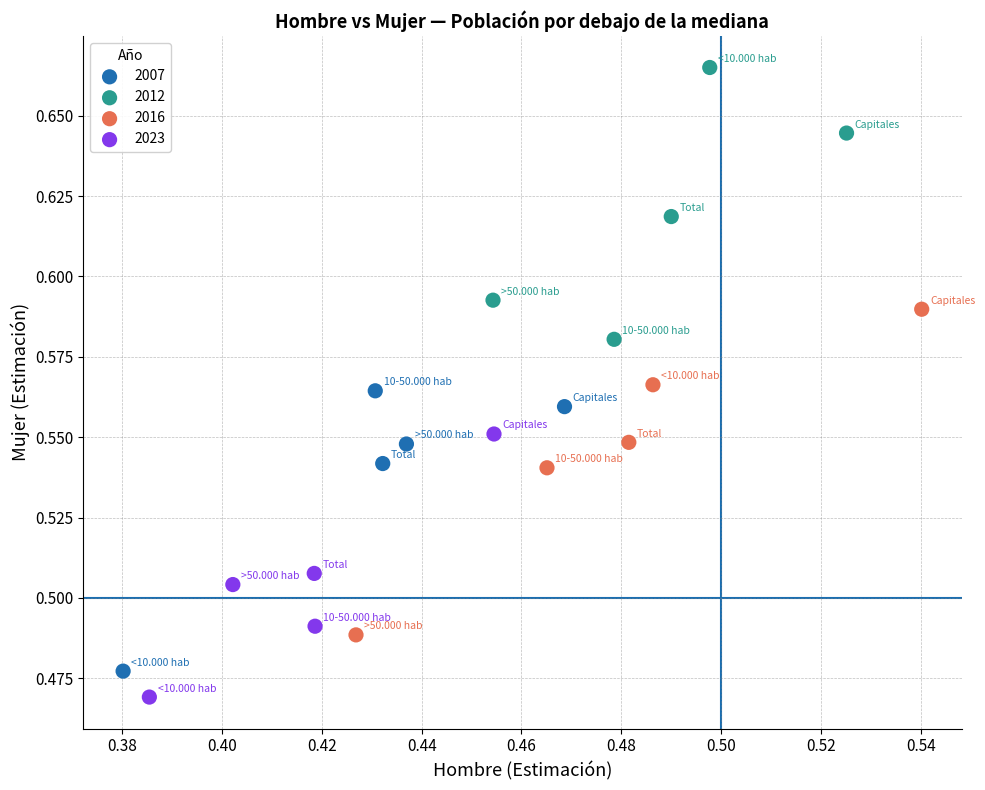

Which series reaches the maximum Y coordinate?

2012